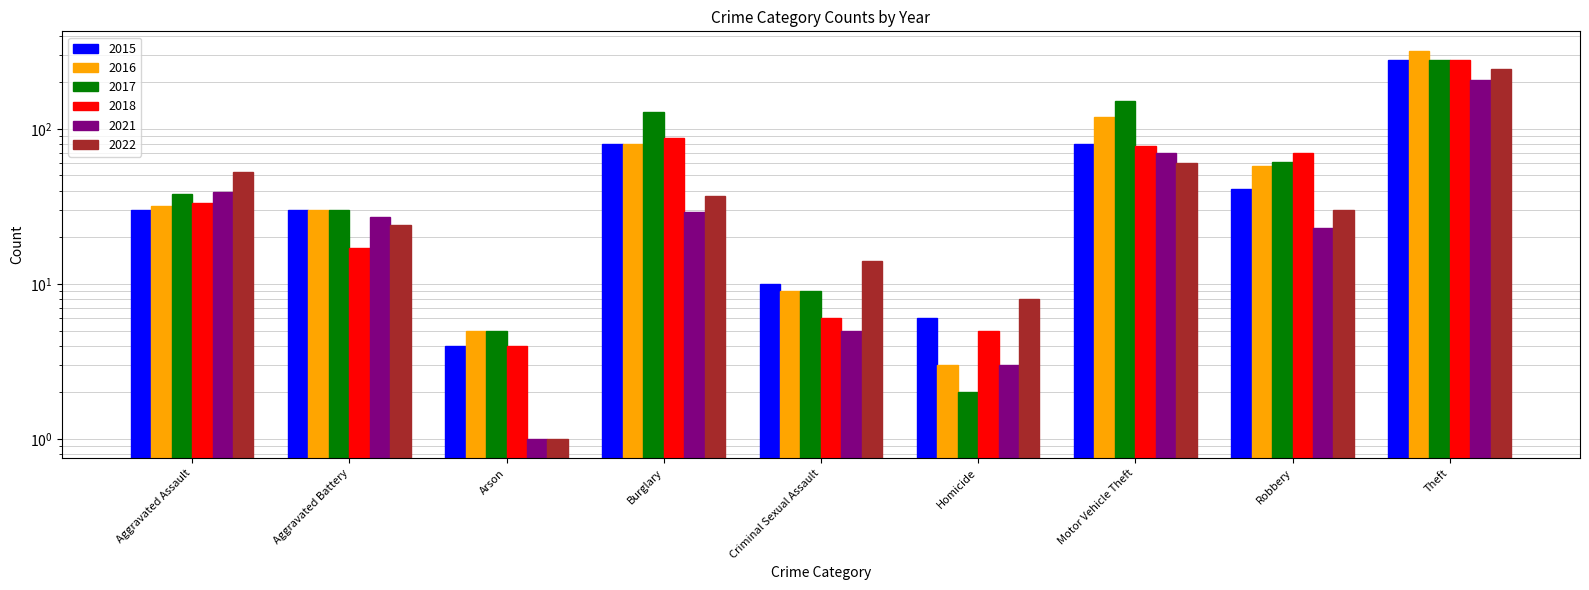

Count the number of categories in the chart.

9